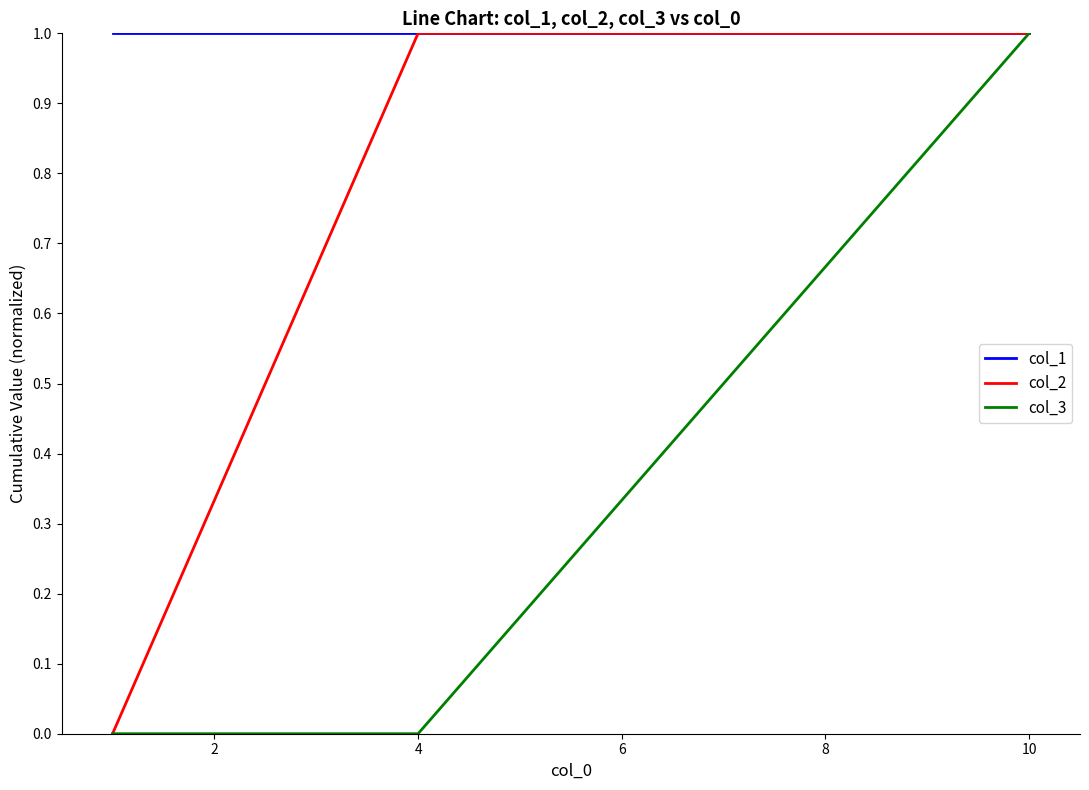

Rank the series by their average value, from lowest to highest.

col_3, col_2, col_1